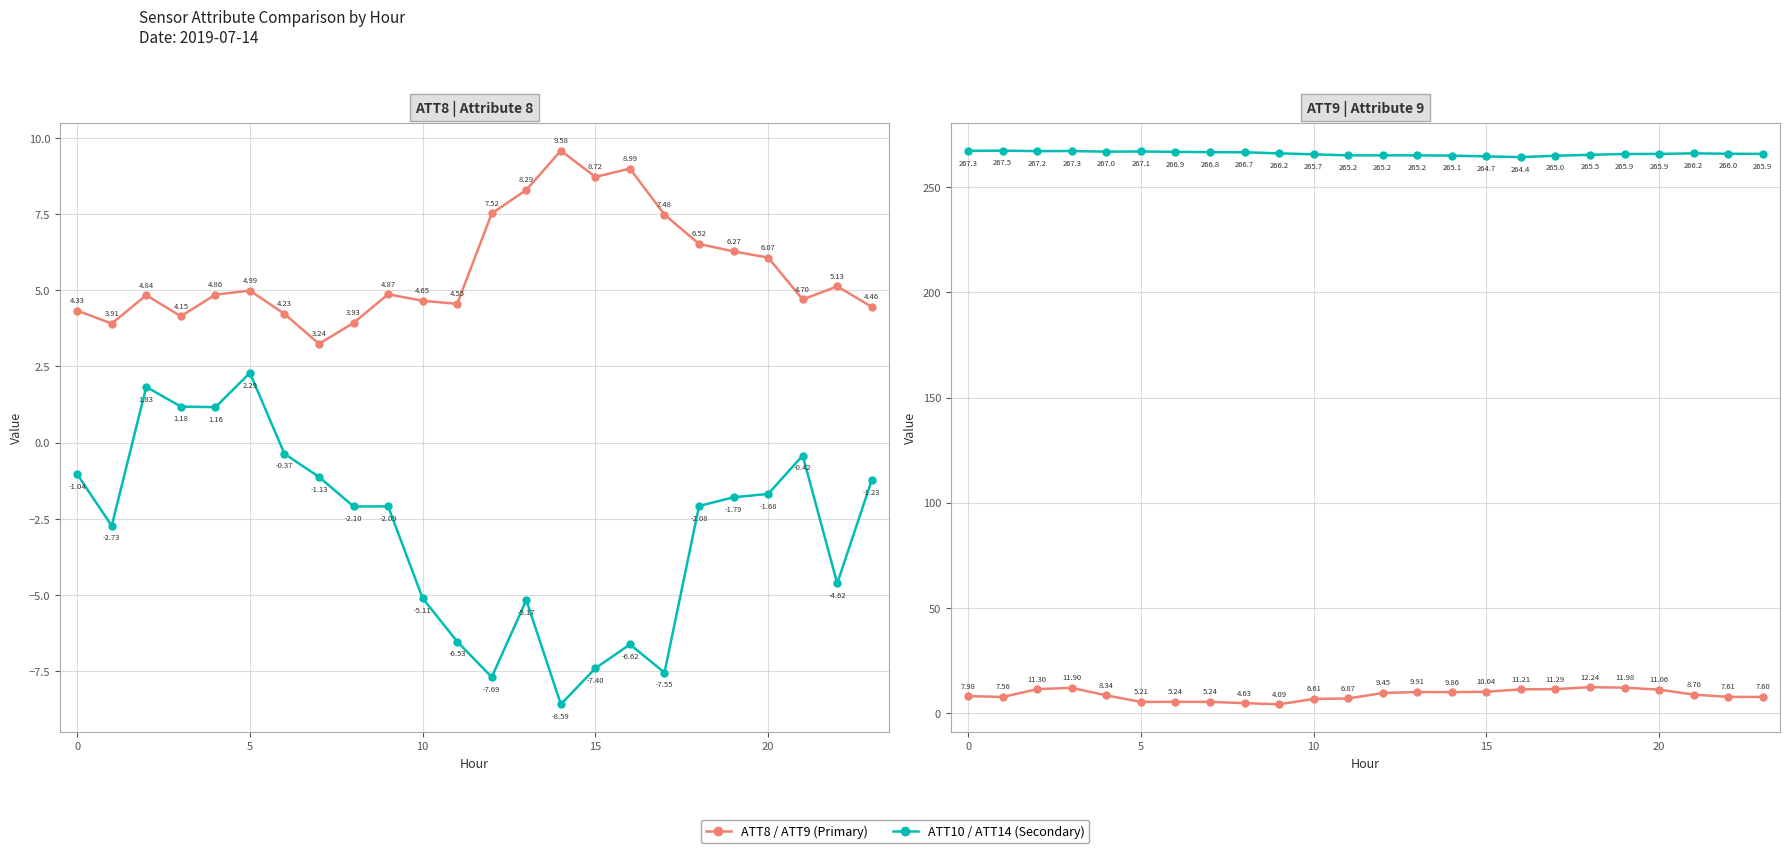

True or false: ATT9 and ATT10 intersect in this chart.

False